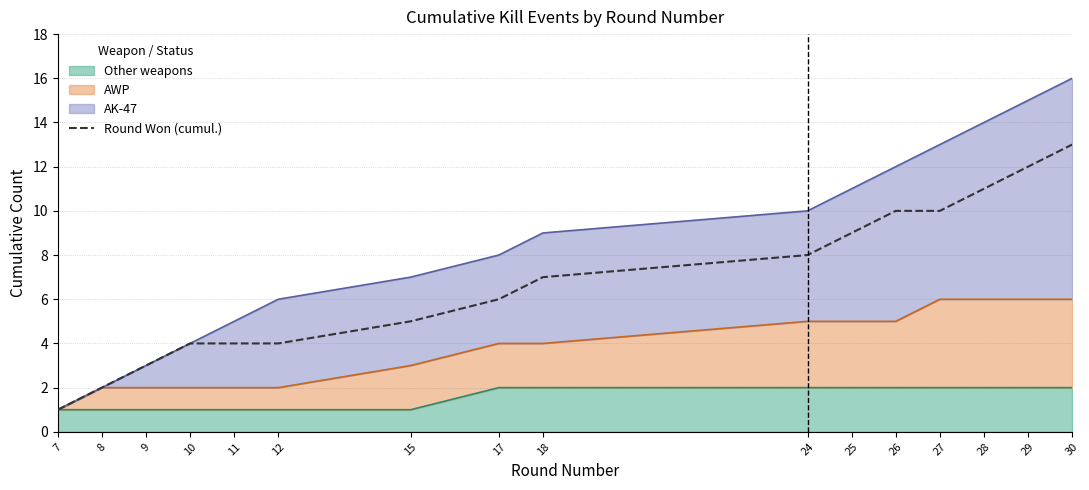

How many values are below 7?

8